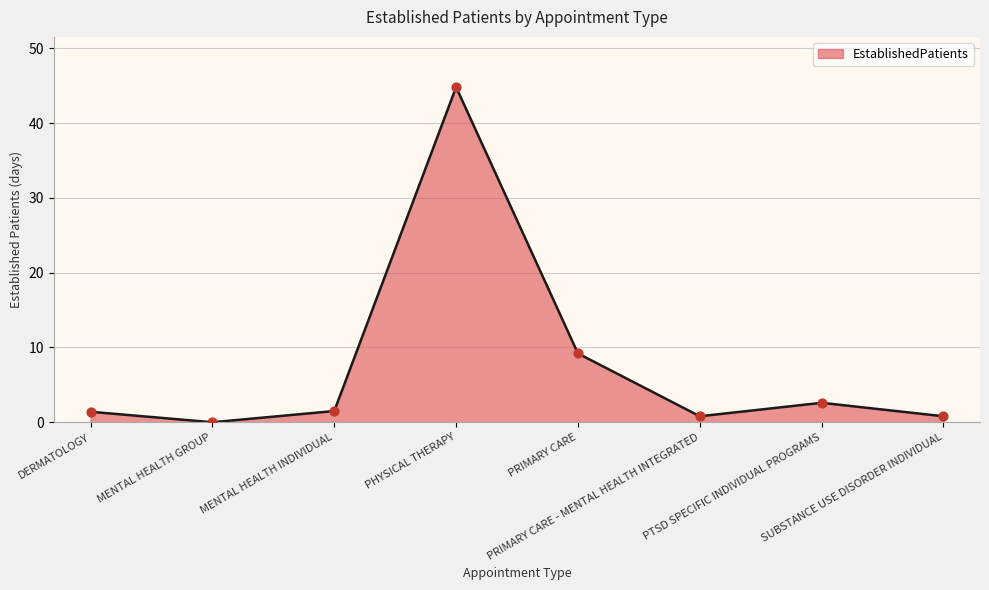

Approximately how many times larger is the value at PRIMARY CARE compared to DERMATOLOGY?

6.6